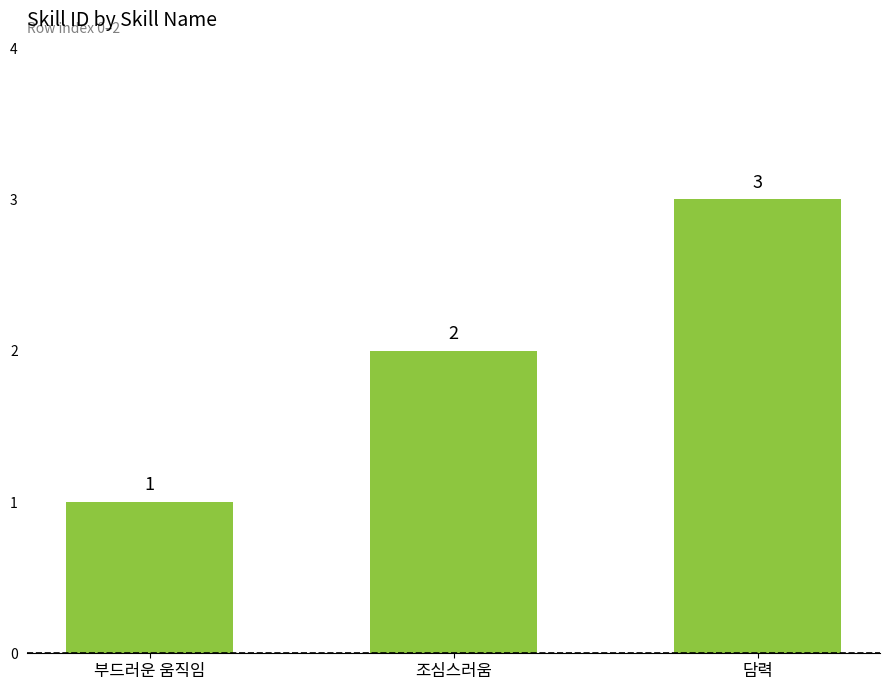

How many data points does each series have?

3